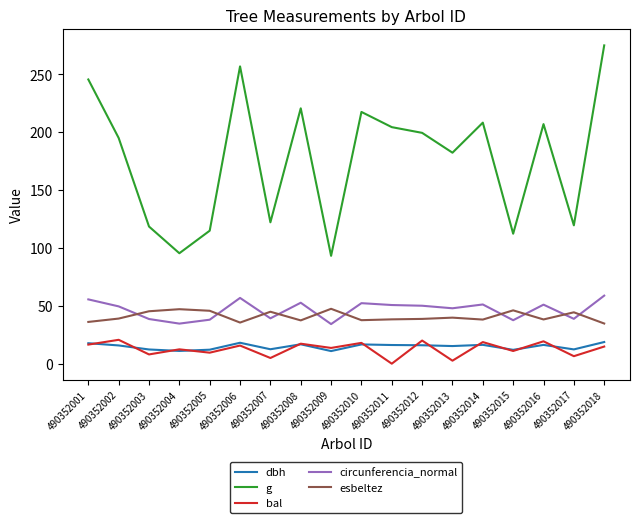

Read the circunferencia_normal value at 490352009.

34.2